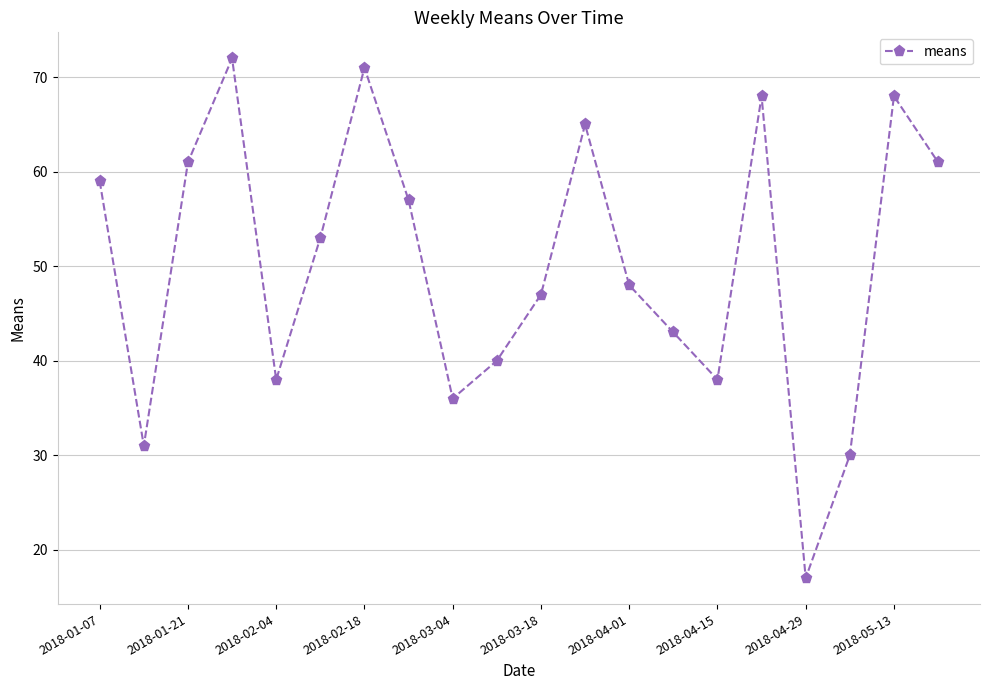

True or false: there are more than 2 points higher than both neighbors.

True